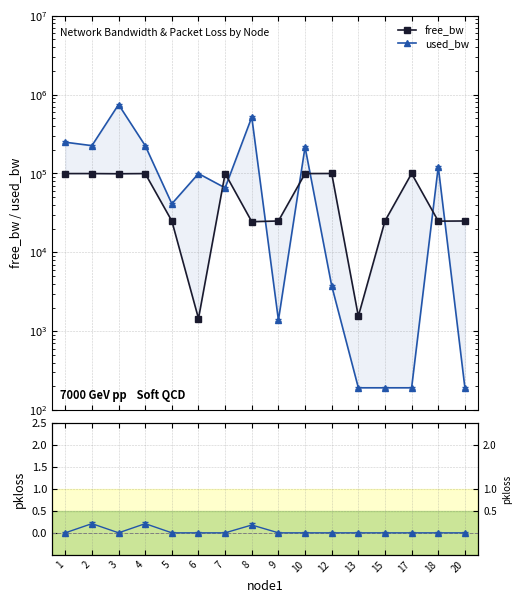

Rank the series by their maximum value, from highest to lowest.

used_bw, free_bw, pkloss